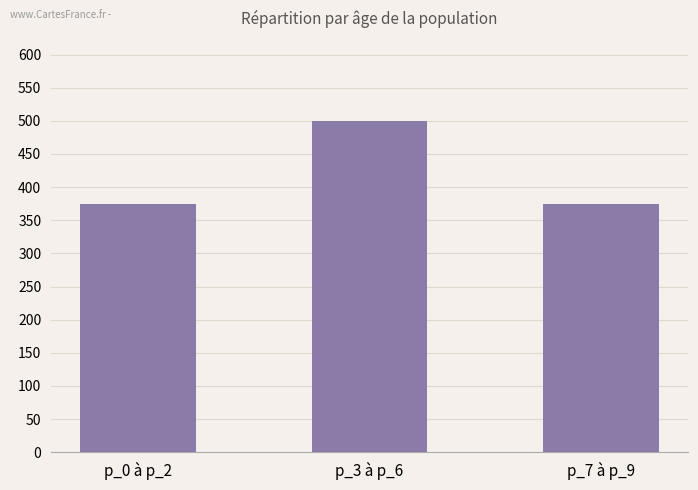

What is the change in value from p_3 à p_6 to p_7 à p_9?

-125